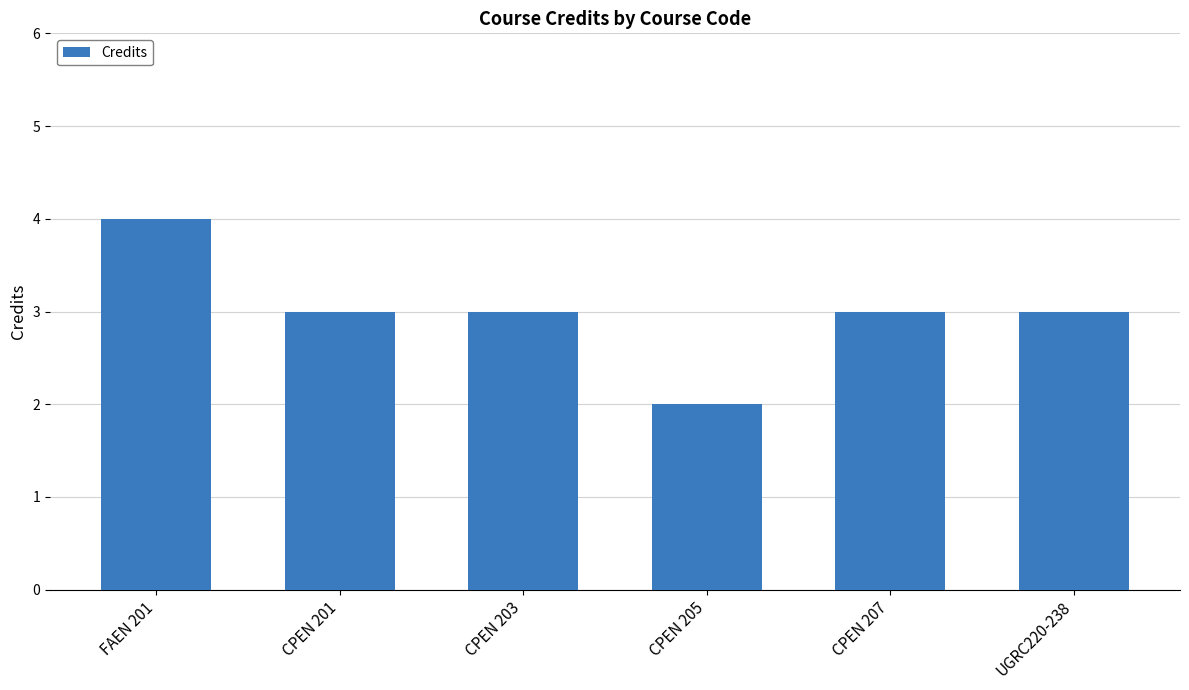

Reading left to right, extract all data points from this chart.

4	3	3	2	3	3